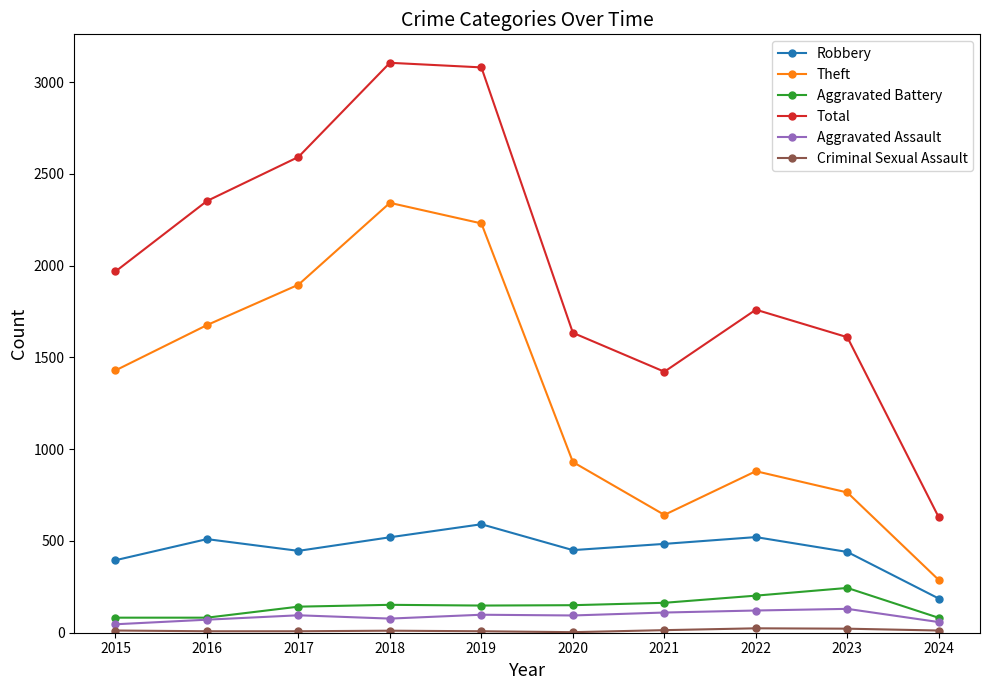

What is the maximum value shown in the chart?

3105